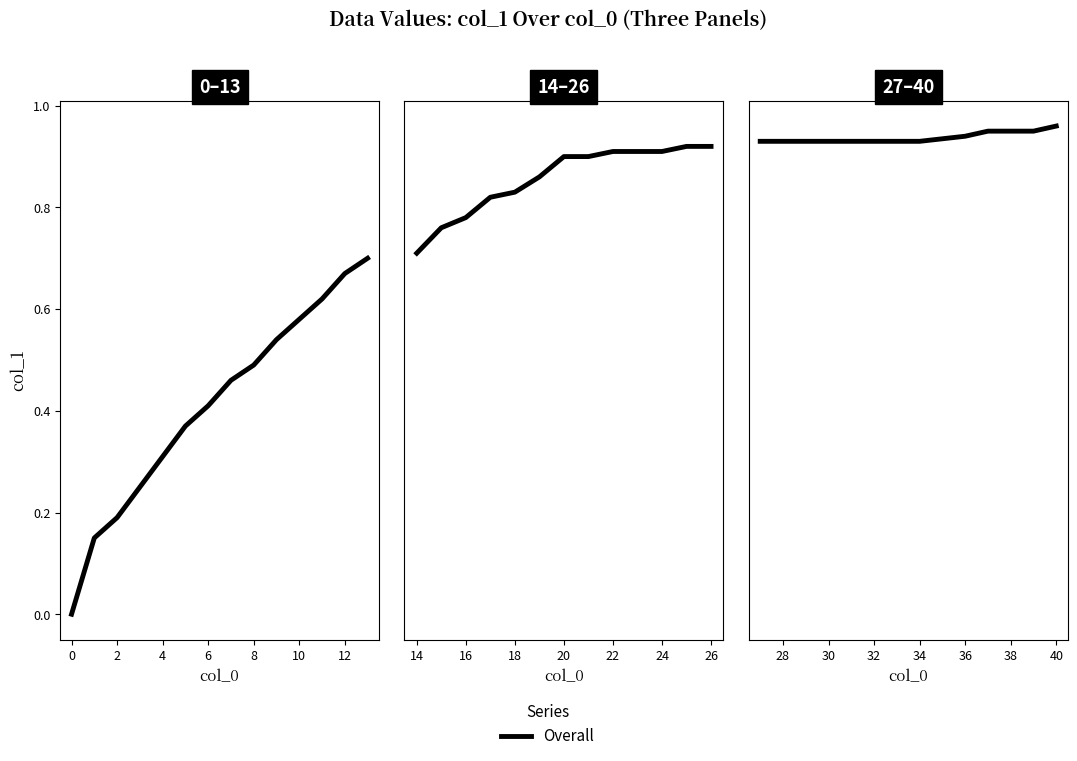

What is the value of the 12th point from the left?

0.6